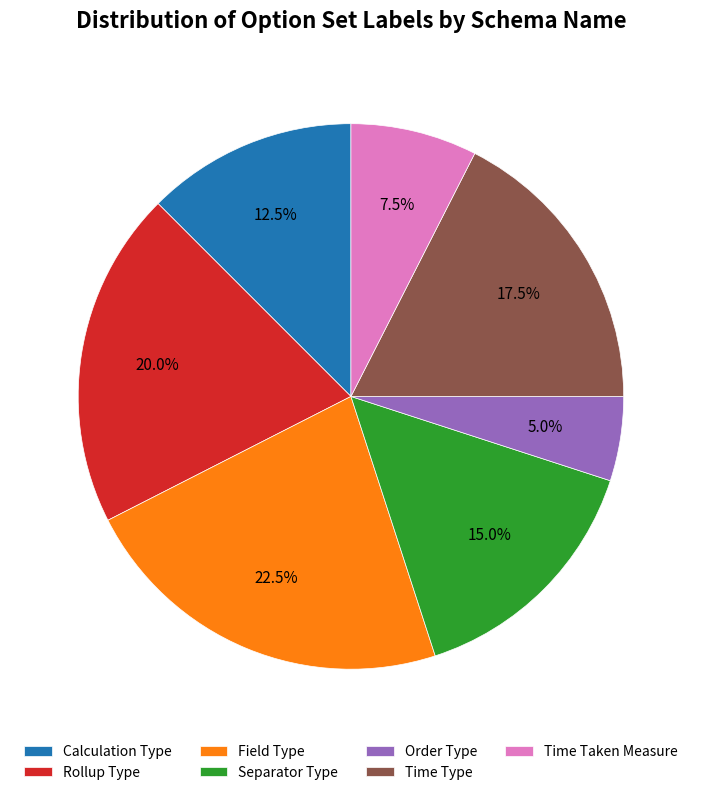

Which has a higher value, Time Taken Measure or Calculation Type?

Calculation Type